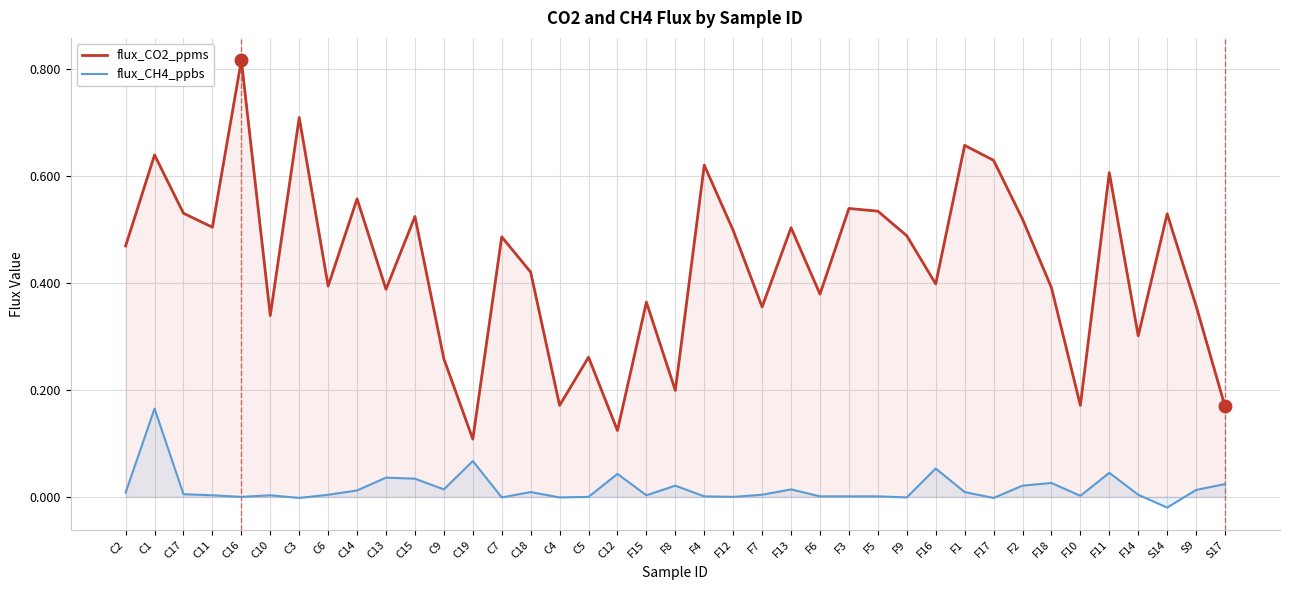

Where is the first local minimum for flux_CO2_ppms?

C11